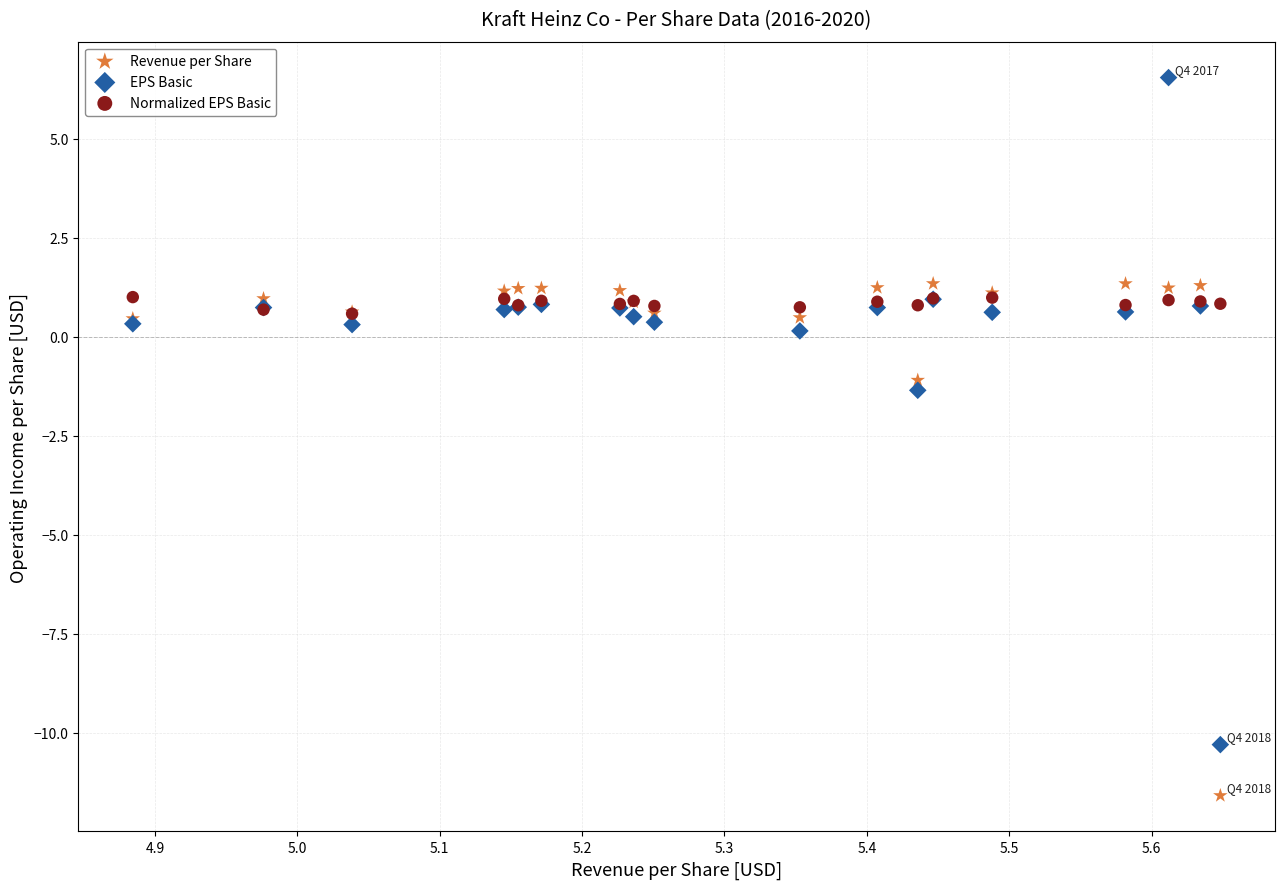

In the Revenue per Share series, what Y value is closest to -5?

-1.1